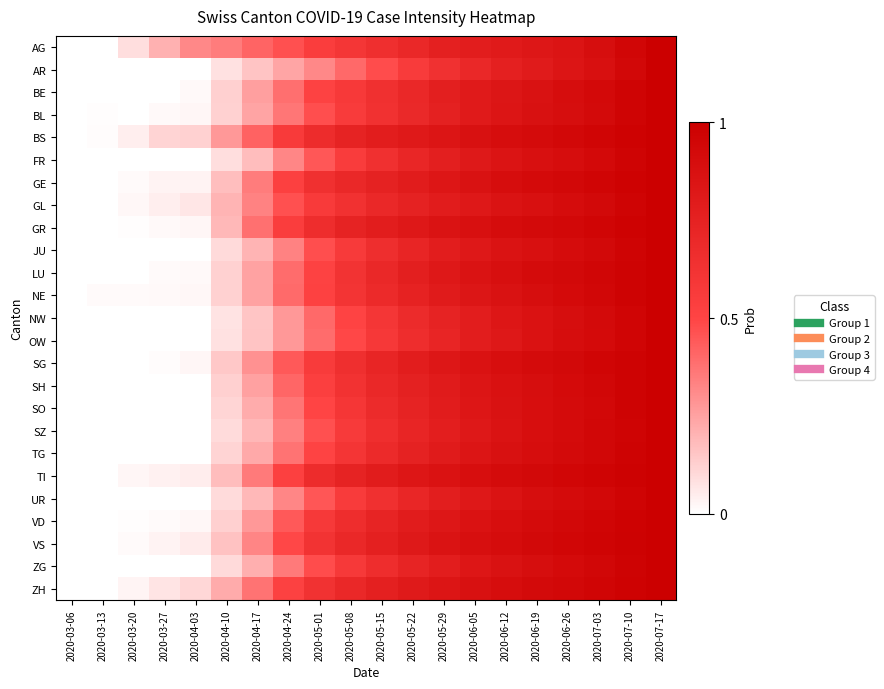

List the series in order of their peak value, highest first.

AG, AR, BE, BL, BS, FR, GE, GL, GR, JU, LU, NE, NW, OW, SG, SH, SO, SZ, TG, TI, UR, VD, VS, ZG, ZH